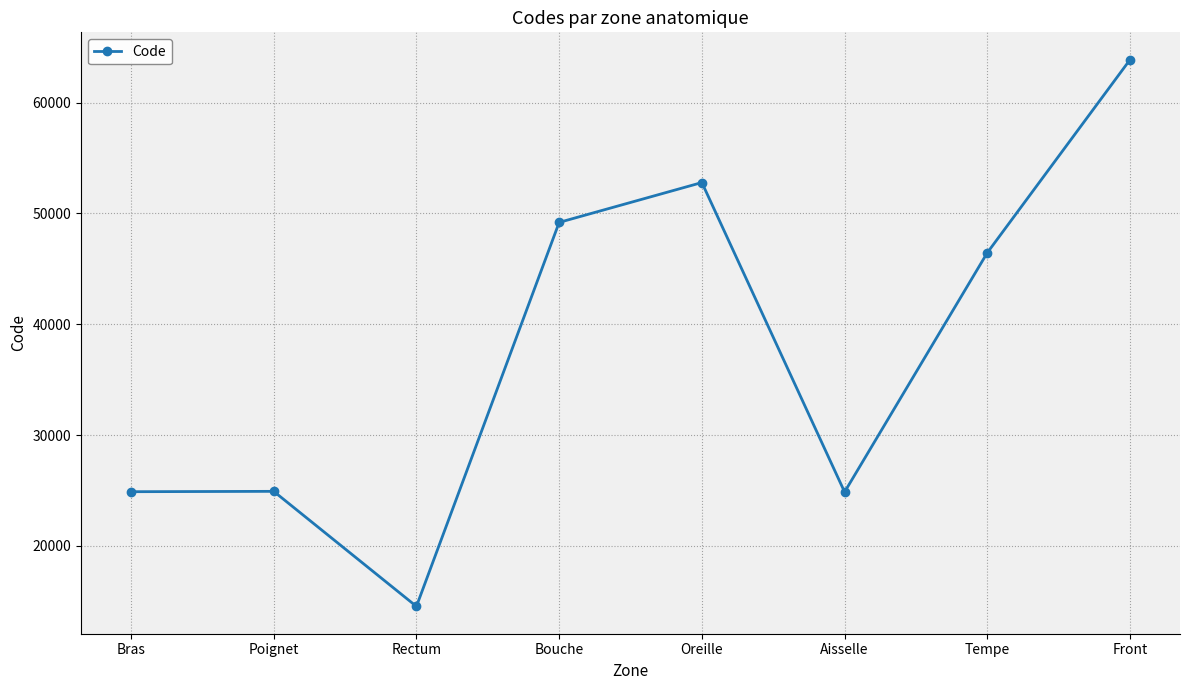

True or false: the data shows 49184 at Bouche.

True